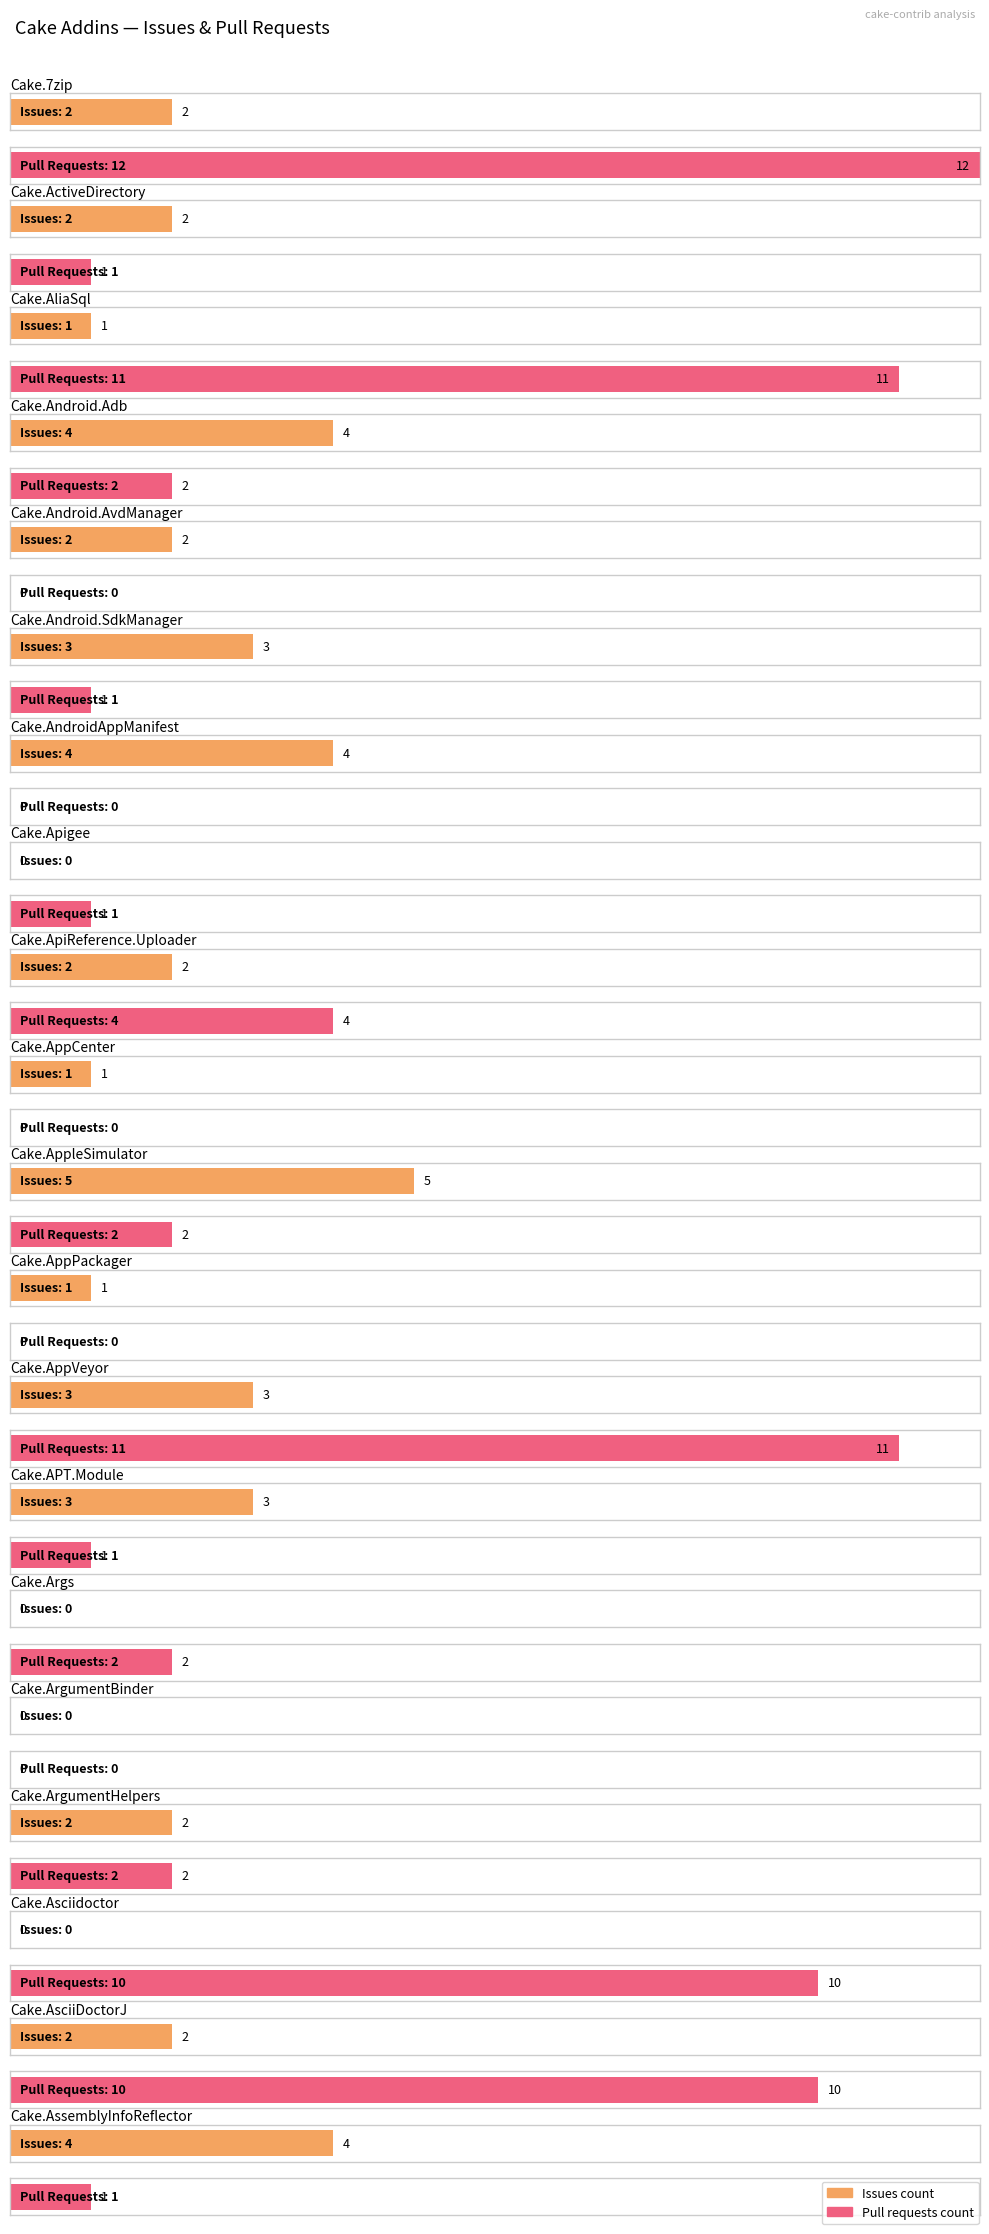

Reading left to right, transcribe all the data shown in this chart.

Issues count: Cake.7zip=2	Cake.ActiveDirectory=2	Cake.AliaSql=1	Cake.Android.Adb=4	Cake.Android.AvdManager=2	Cake.Android.SdkManager=3	Cake.AndroidAppManifest=4	Cake.Apigee=0	Cake.ApiReference.Uploader=2	Cake.AppCenter=1	Cake.AppleSimulator=5	Cake.AppPackager=1	Cake.AppVeyor=3	Cake.APT.Module=3	Cake.Args=0	Cake.ArgumentBinder=0	Cake.ArgumentHelpers=2	Cake.Asciidoctor=0	Cake.AsciiDoctorJ=2	Cake.AssemblyInfoReflector=4
Pull requests count: Cake.7zip=12	Cake.ActiveDirectory=1	Cake.AliaSql=11	Cake.Android.Adb=2	Cake.Android.AvdManager=0	Cake.Android.SdkManager=1	Cake.AndroidAppManifest=0	Cake.Apigee=1	Cake.ApiReference.Uploader=4	Cake.AppCenter=0	Cake.AppleSimulator=2	Cake.AppPackager=0	Cake.AppVeyor=11	Cake.APT.Module=1	Cake.Args=2	Cake.ArgumentBinder=0	Cake.ArgumentHelpers=2	Cake.Asciidoctor=10	Cake.AsciiDoctorJ=10	Cake.AssemblyInfoReflector=1